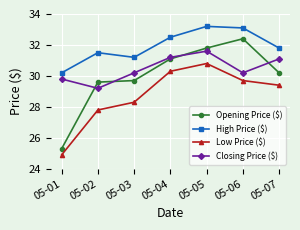

Which series has the largest total across all categories?

High Price ($)